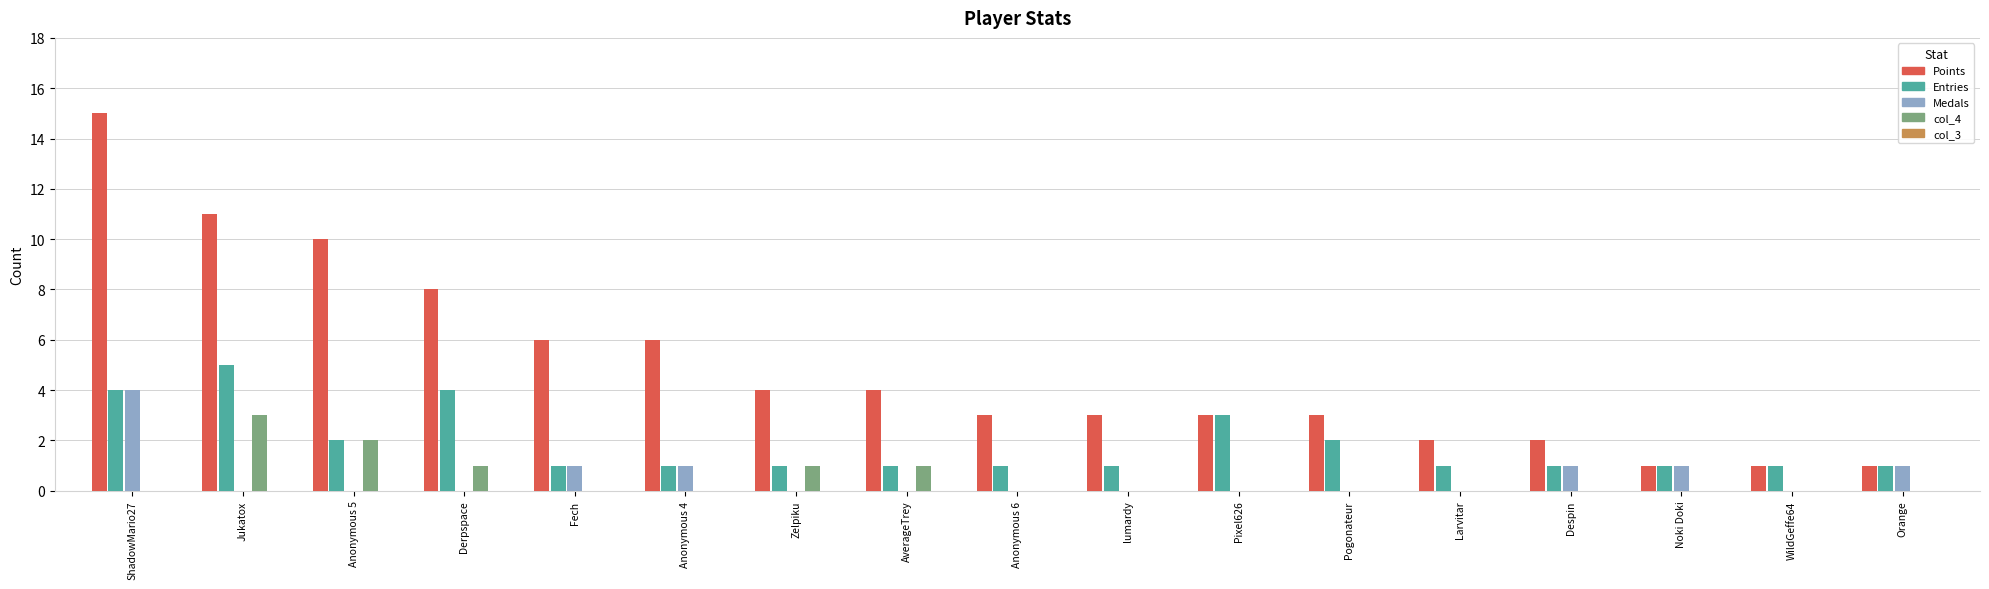

The value of col_4 at Pogonateur is -1. True or false?

False